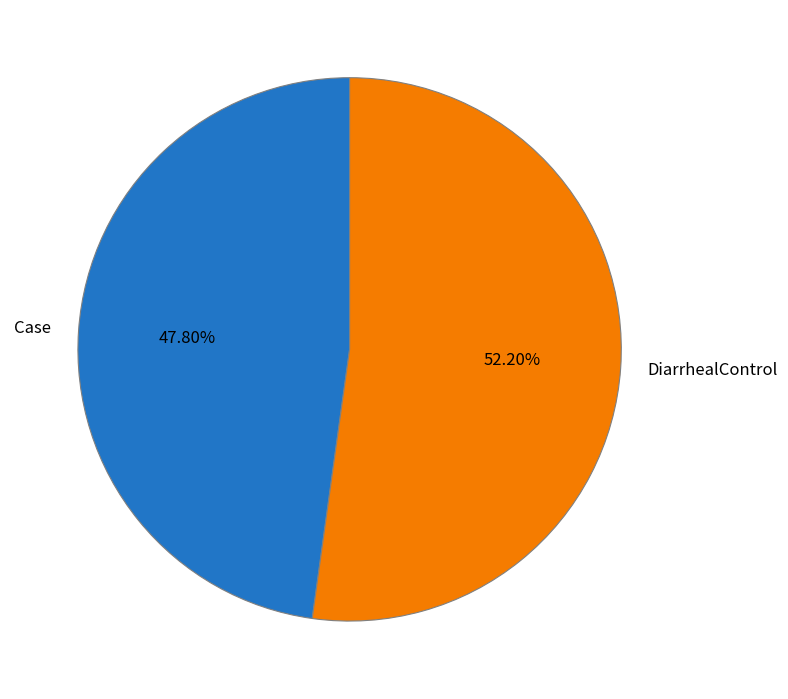

What portion of the pie excludes DiarrhealControl?

47.8%